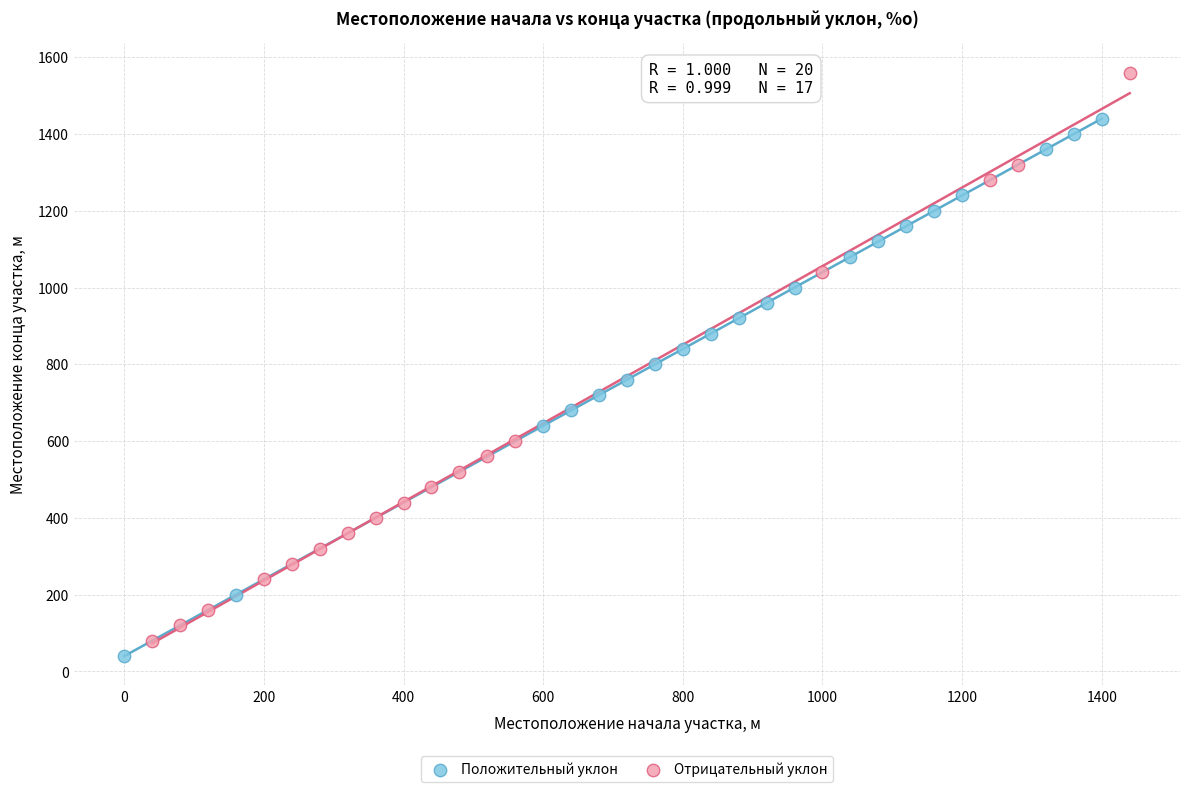

What are all the series names shown in the legend?

Положительный уклон, Отрицательный уклон